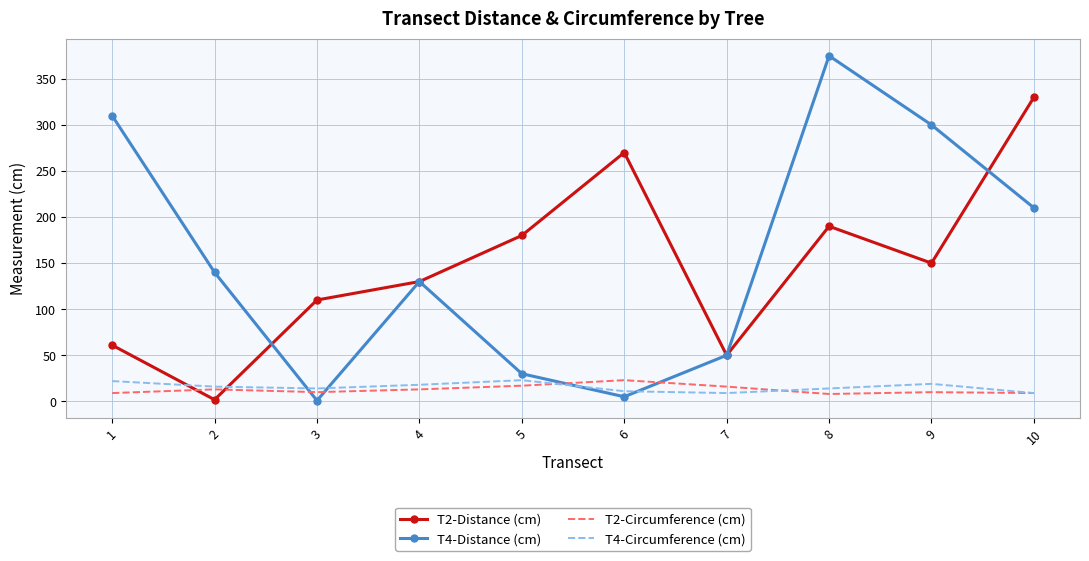

Where do T2-Distance (cm) and T4-Circumference (cm) first cross each other?

1 and 2